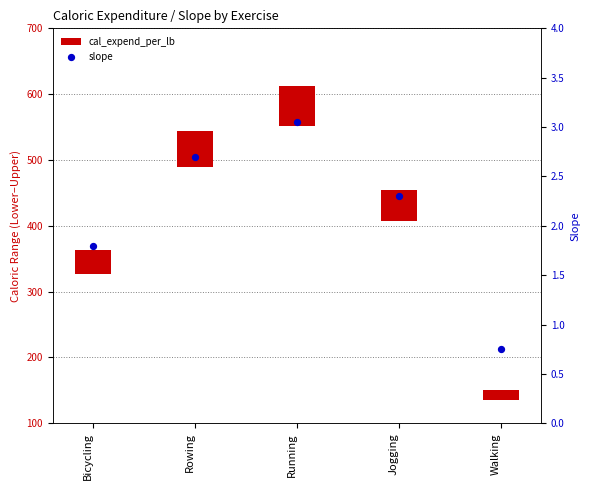

What is the total value across all series at Running?

64.0